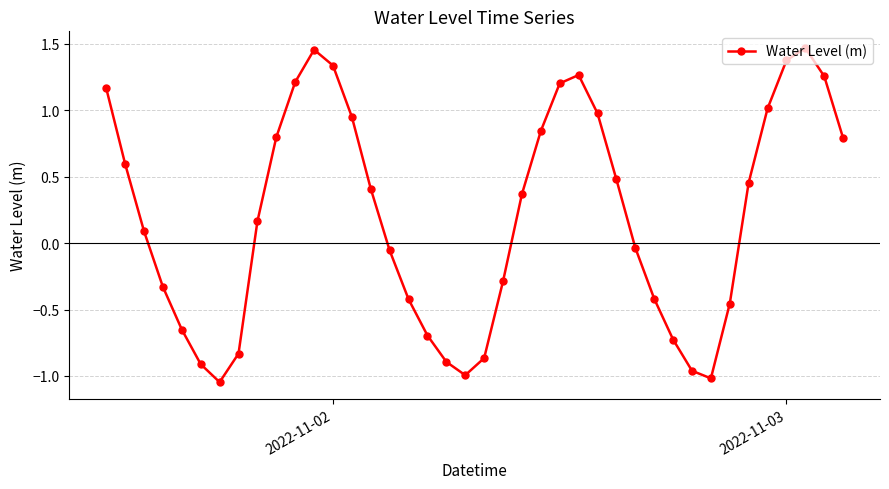

How many interior local peaks (higher than both neighbors) does the data have?

3